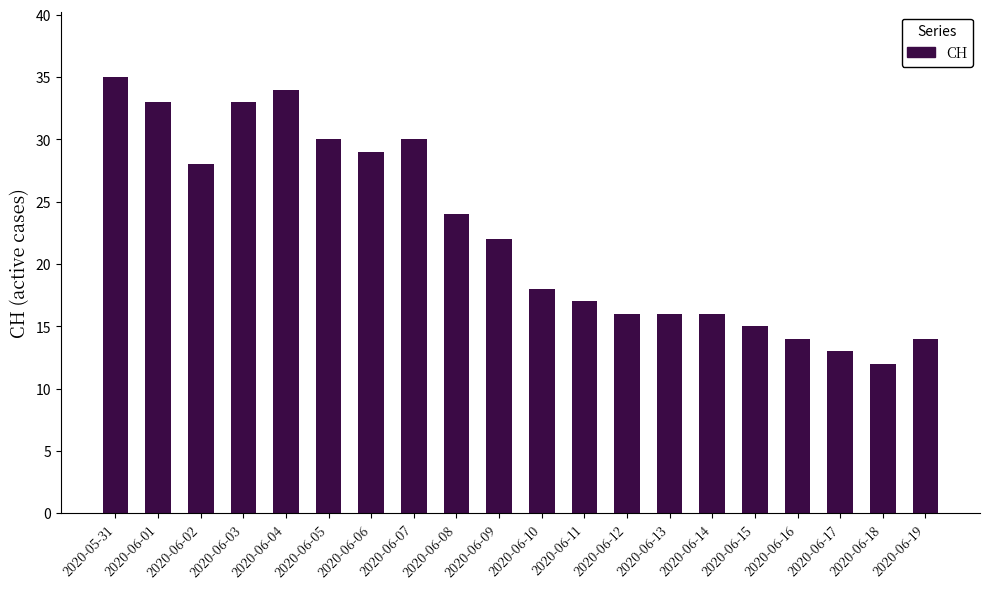

How many values are below 22?

10